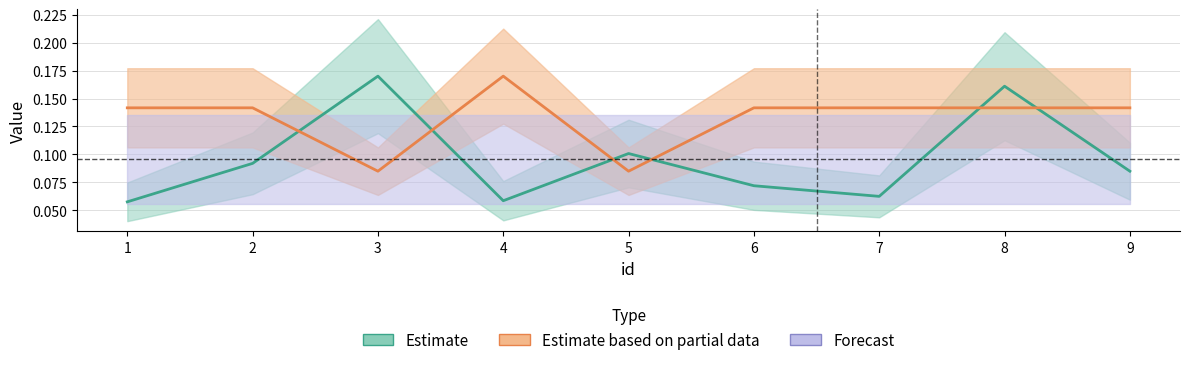

At which label does pmax reach its minimum?

3